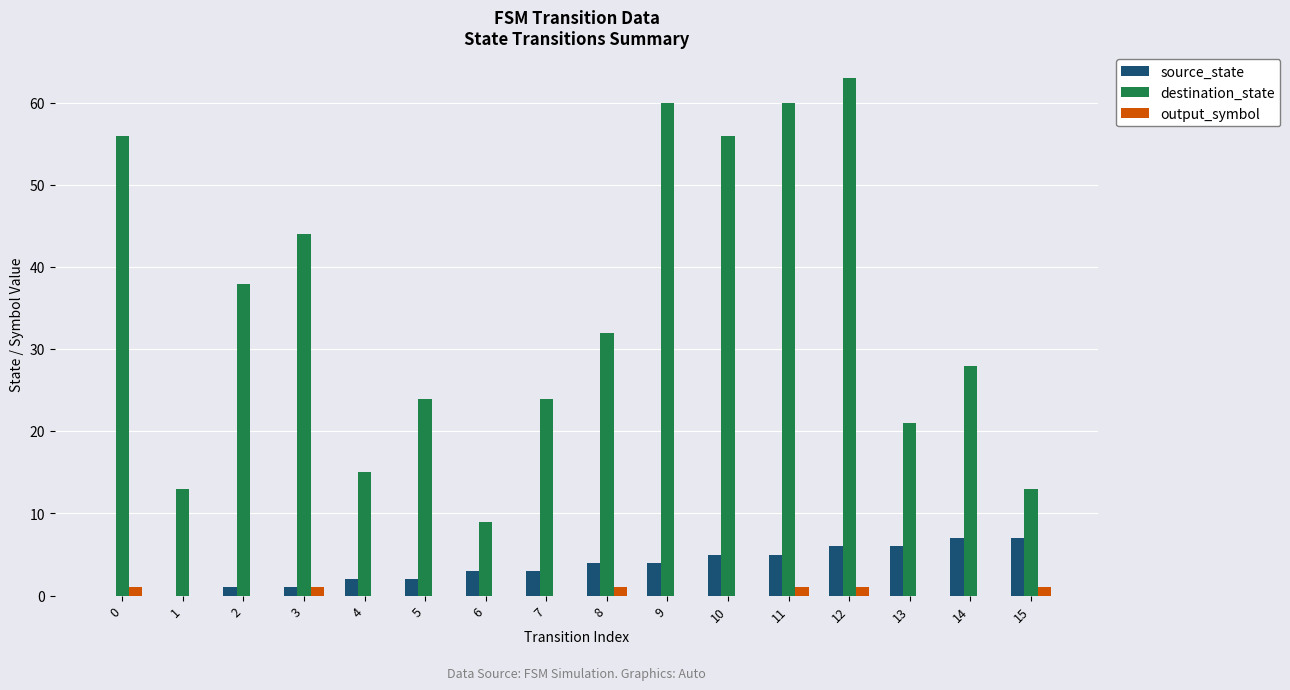

Reading left to right, list all the values displayed in this chart.

source_state: 0	0	1	1	2	2	3	3	4	4	5	5	6	6	7	7
destination_state: 56	13	38	44	15	24	9	24	32	60	56	60	63	21	28	13
output_symbol: 1	0	0	1	0	0	0	0	1	0	0	1	1	0	0	1